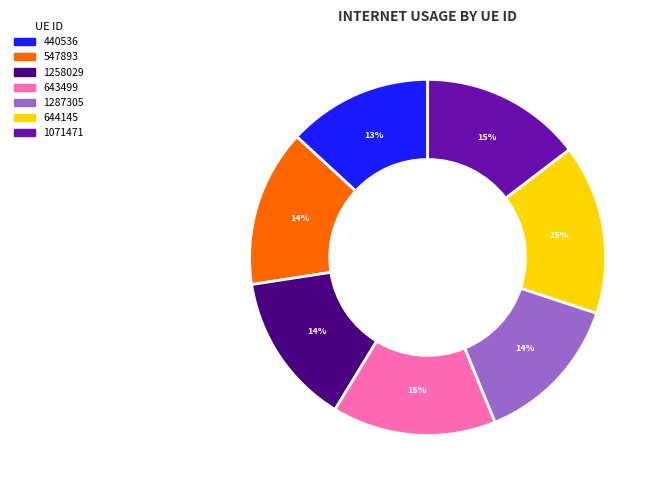

How many slices are in this pie chart?

7